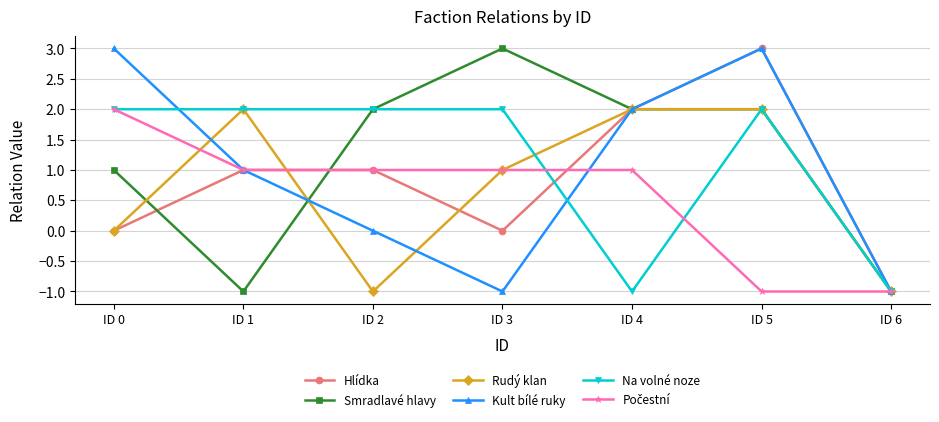

At which category does Kult bílé ruky reach its first local valley?

ID 3